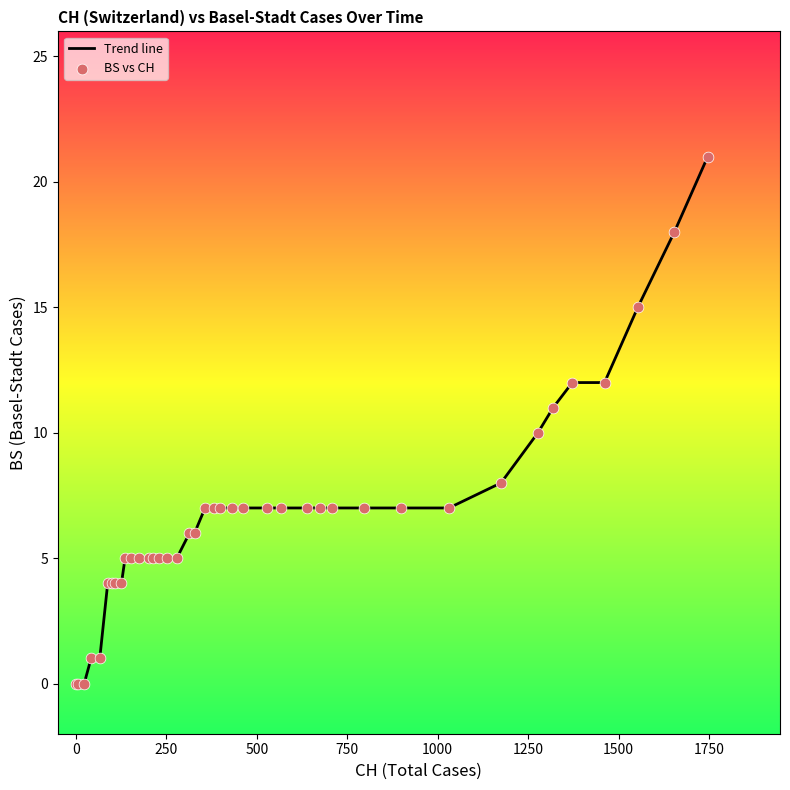

What is the maximum value shown in the chart?

21